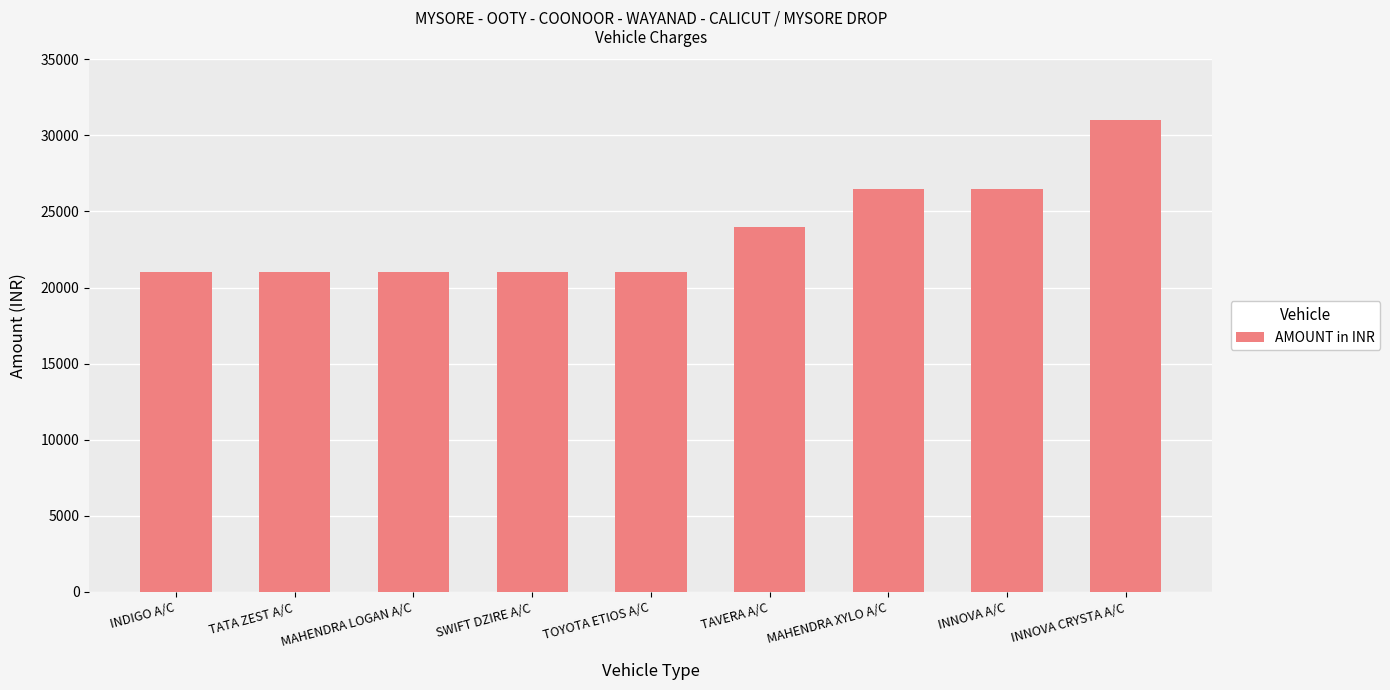

Reading left to right, what are all the values shown in this chart?

INDIGO A/C=21000	TATA ZEST A/C=21000	MAHENDRA LOGAN A/C=21000	SWIFT DZIRE A/C=21000	TOYOTA ETIOS A/C=21000	TAVERA A/C=24000	MAHENDRA XYLO A/C=26500	INNOVA A/C=26500	INNOVA CRYSTA A/C=31000